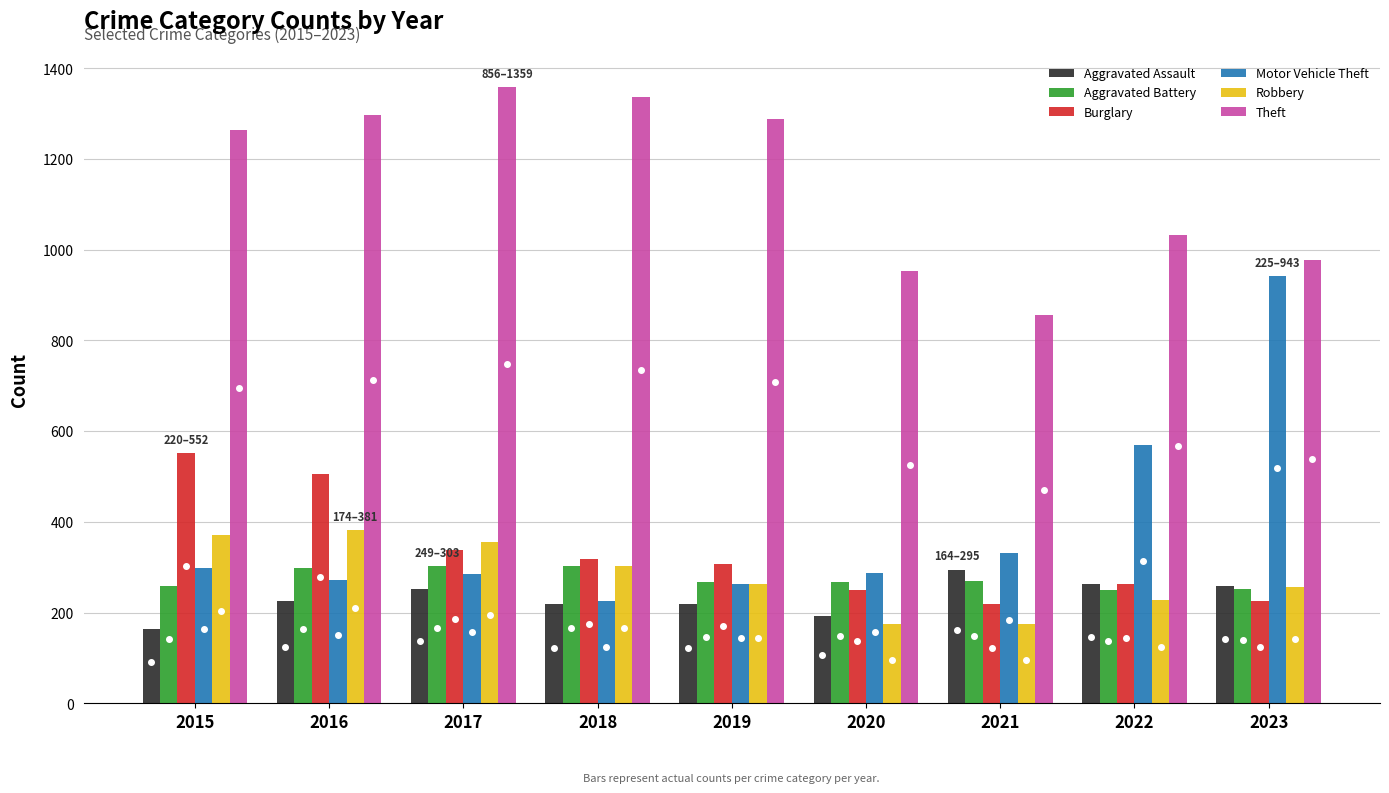

At which label does Motor Vehicle Theft reach its peak?

2023